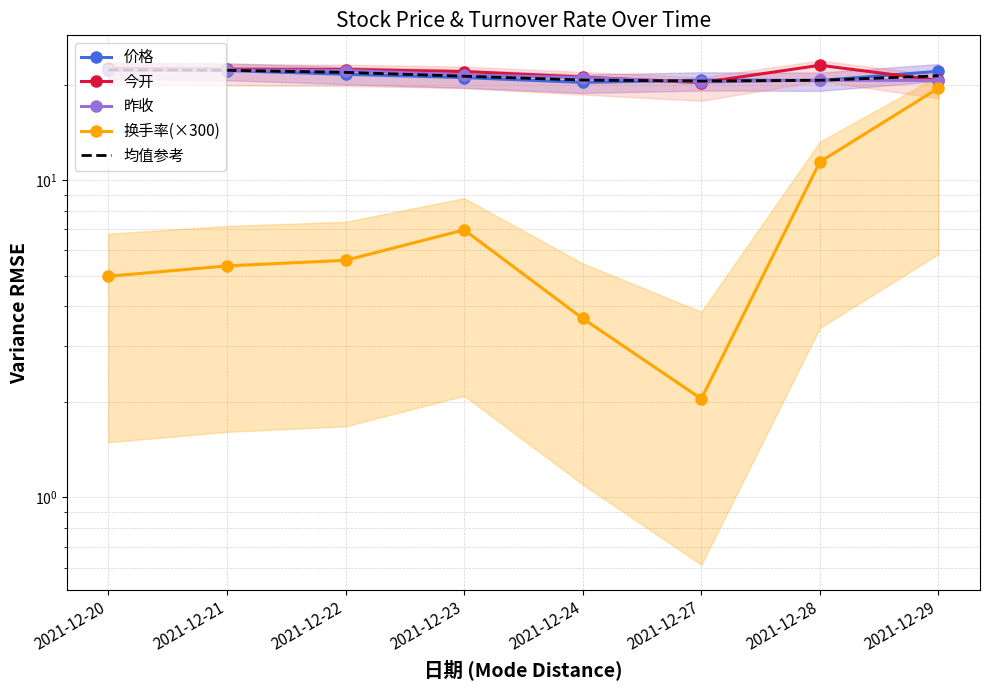

Between 2021-12-21 and 2021-12-27, which series saw the biggest shift?

换手率(×300)